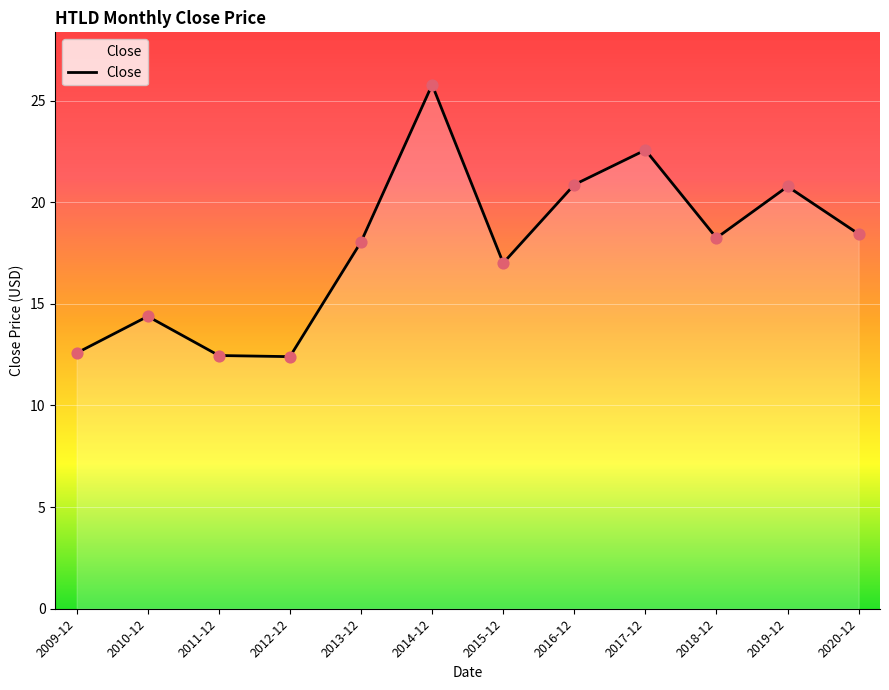

Between 2018-12 and 2017-12, which is larger?

2017-12